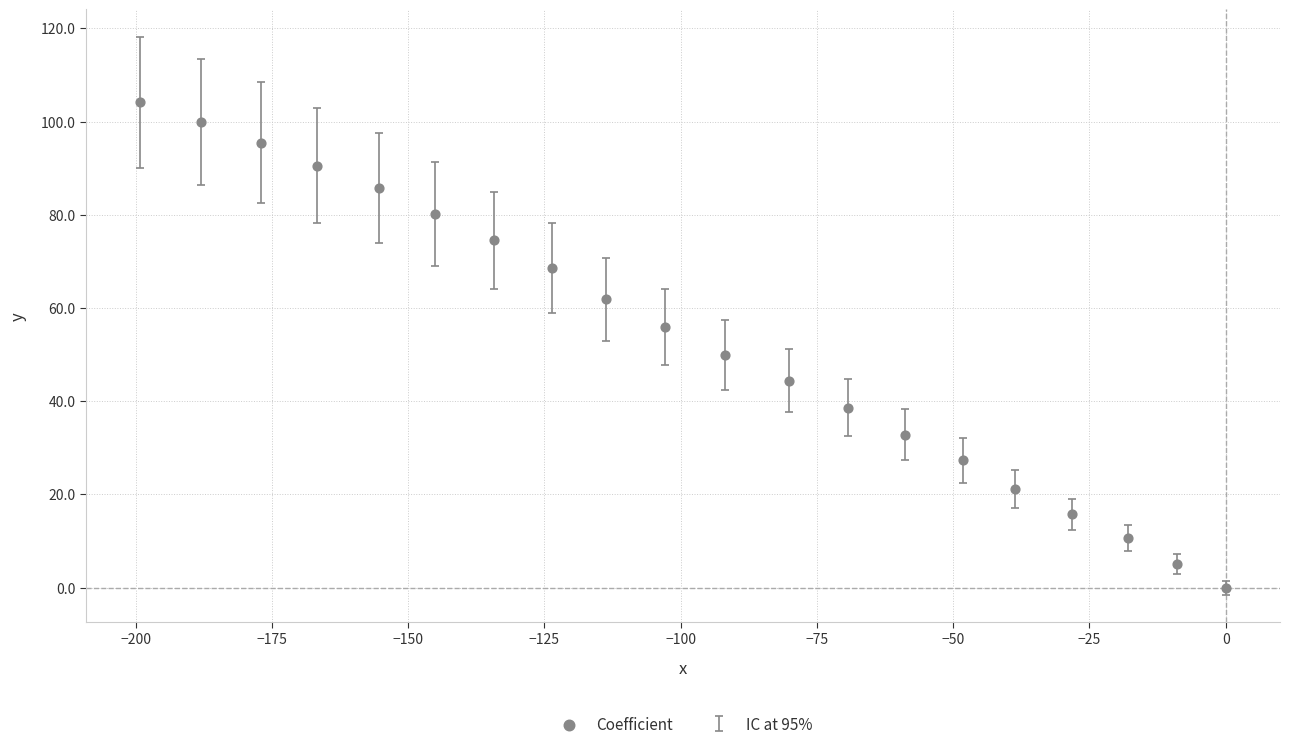

What is the range of Y values (max minus min)?

104.1